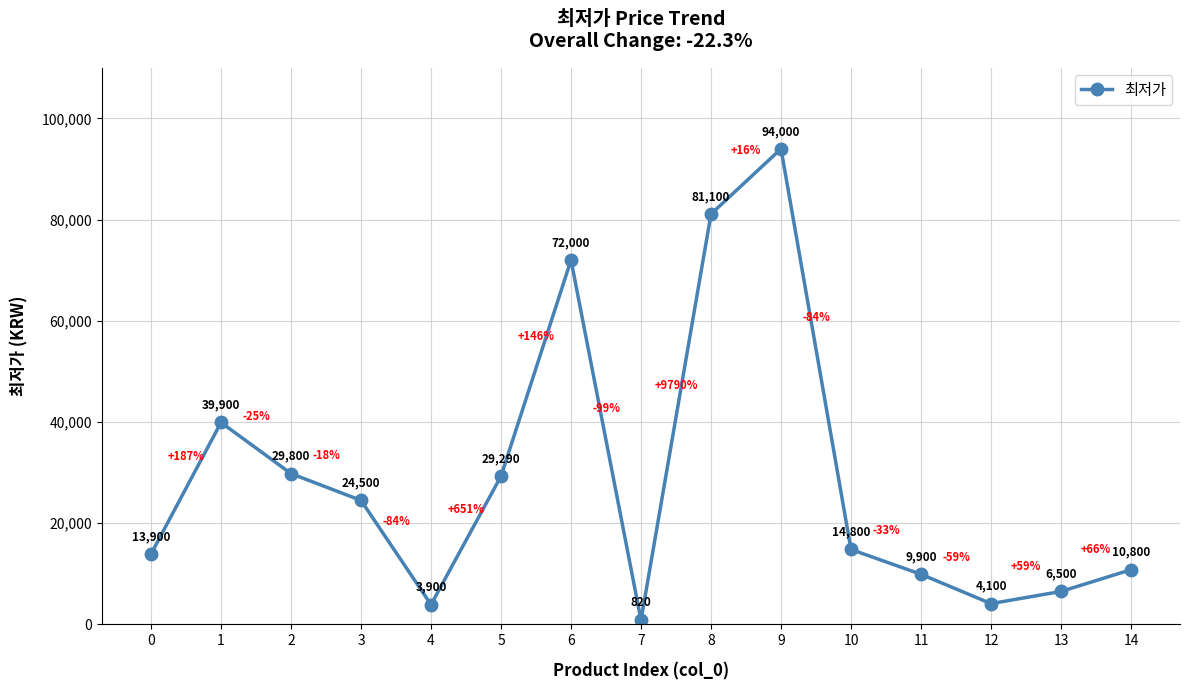

The chart shows a value of 34797 at 3. True or false?

False